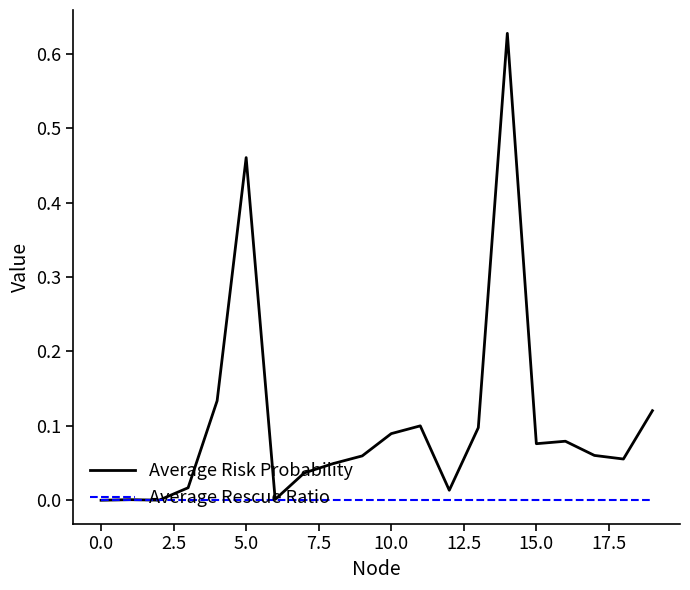

List the series in order of their peak value, lowest first.

Average Rescue Ratio, Average Risk Probability